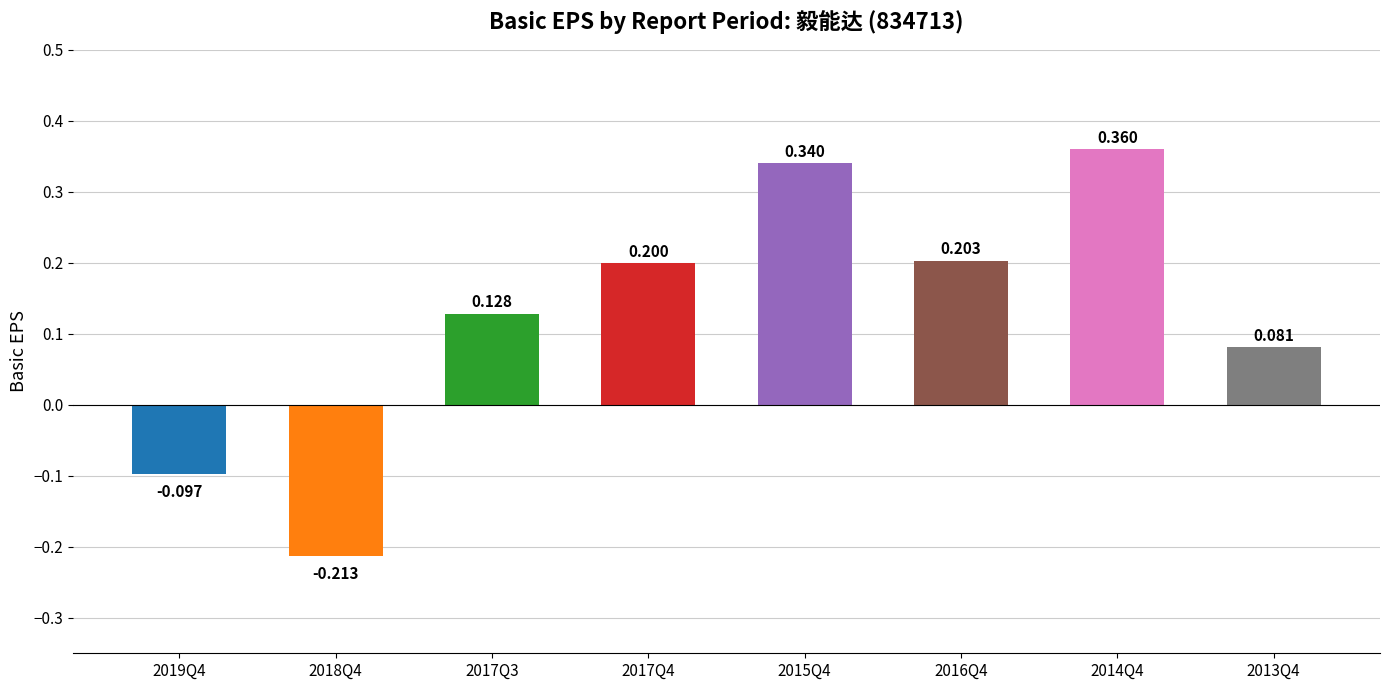

What is the approximate value at 2017Q4?

0.2